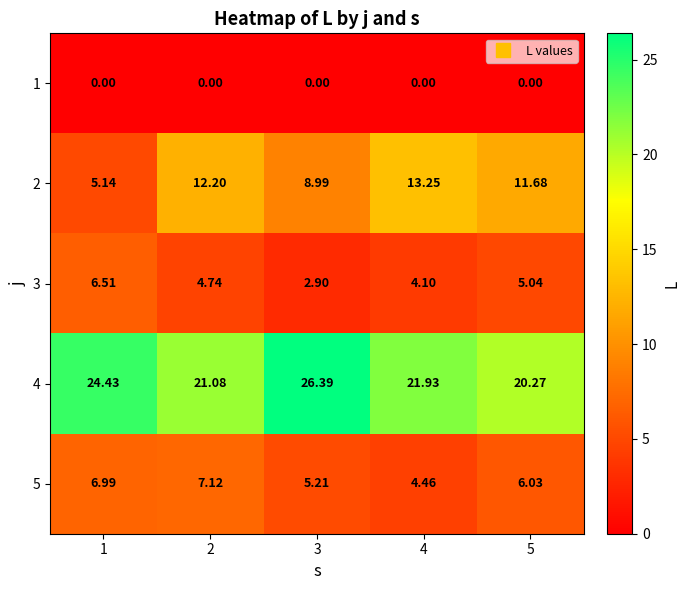

Is the value of 1 at 1 greater than the value of 3 at 1?

No